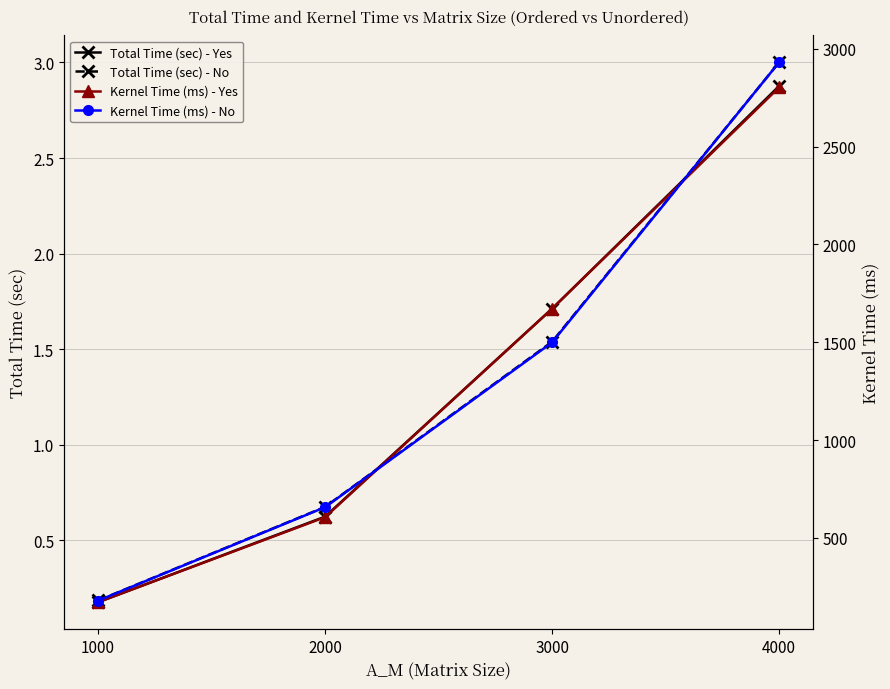

Read the Total Time (sec) - No value at 3000.

1.5